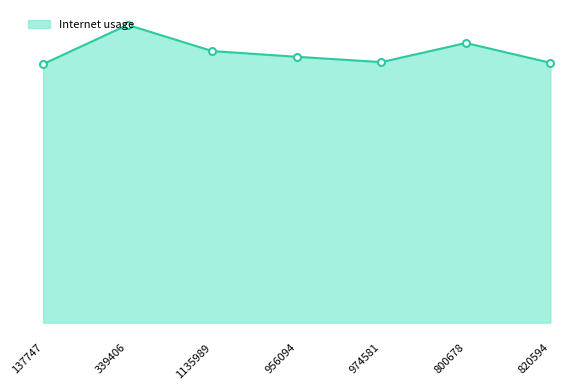

Does the chart have visible grid lines?

No